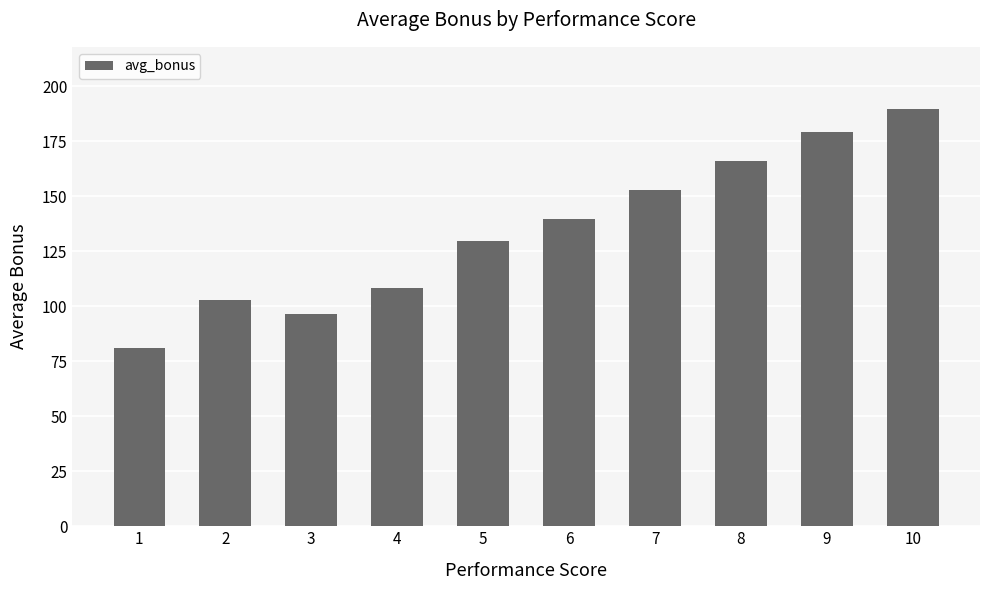

List the labels in order of value, largest first.

10, 9, 8, 7, 6, 5, 4, 2, 3, 1